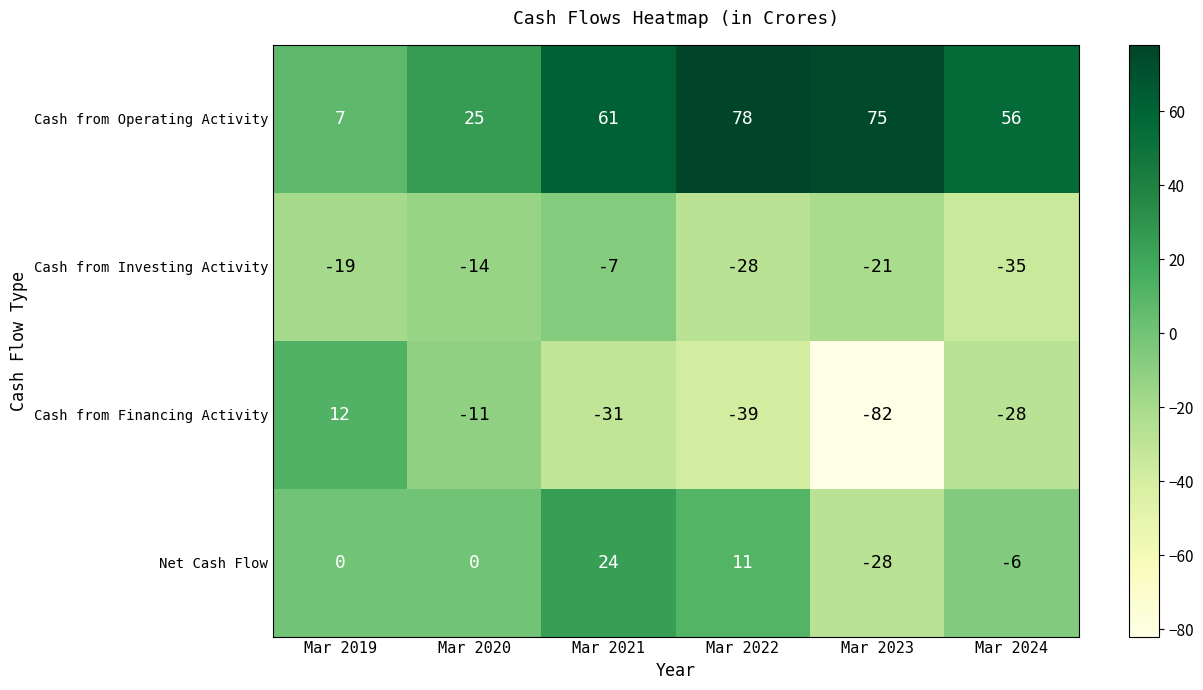

Is it true that Cash from Operating Activity equals 12 at Mar 2019?

False